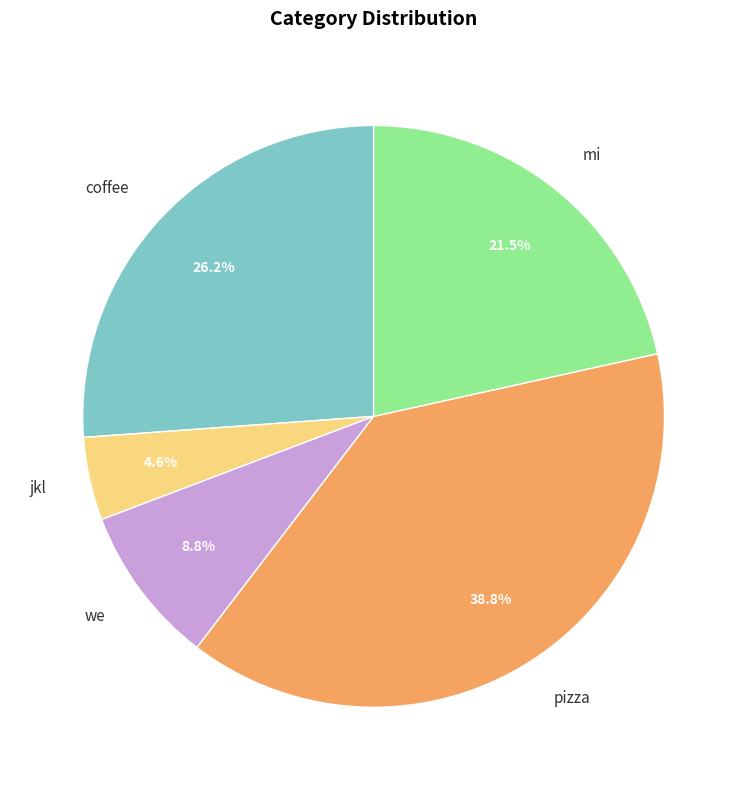

Does we account for over 50% of the chart?

No